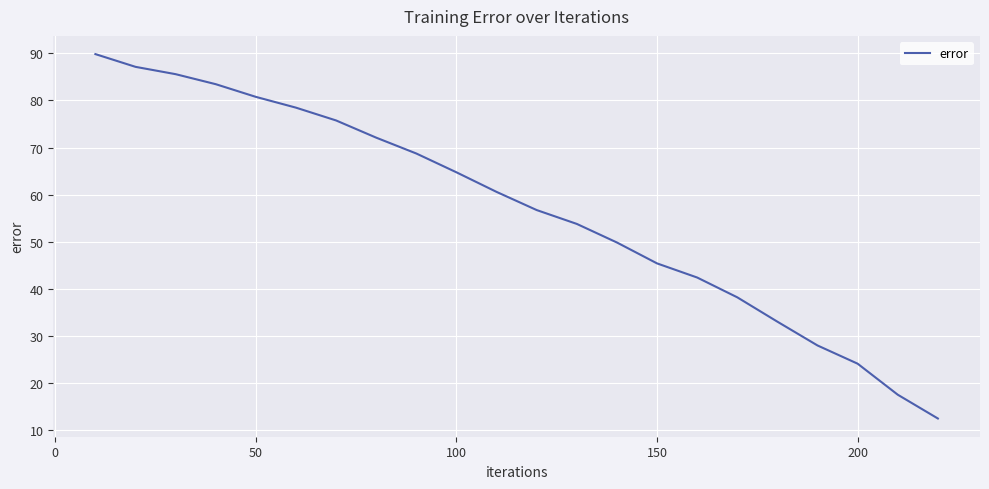

What is the sum of all values?

1247.9